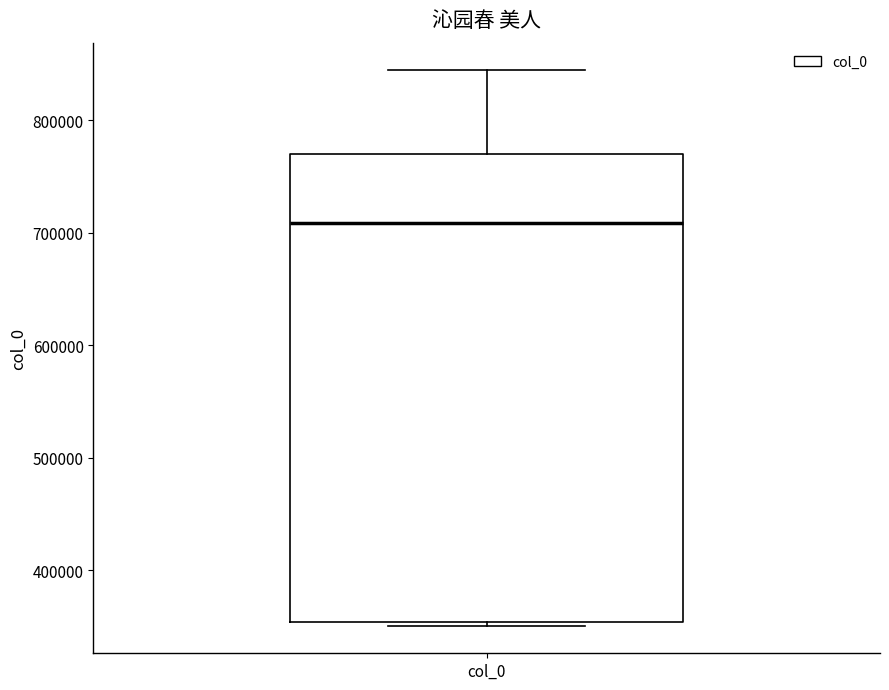

Read this box plot against the y-axis: the position of the median line, the range covered by the box, and the ends of both whiskers. The values are not printed on the chart, so give them approximately, as read against the axis.

median 710000, box 350000 to 770000, whiskers 350000 (just below the box's lower edge) to 840000